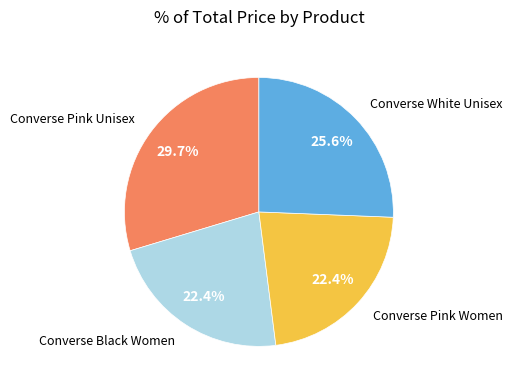

To the nearest percent, what is the average slice percentage?

25%